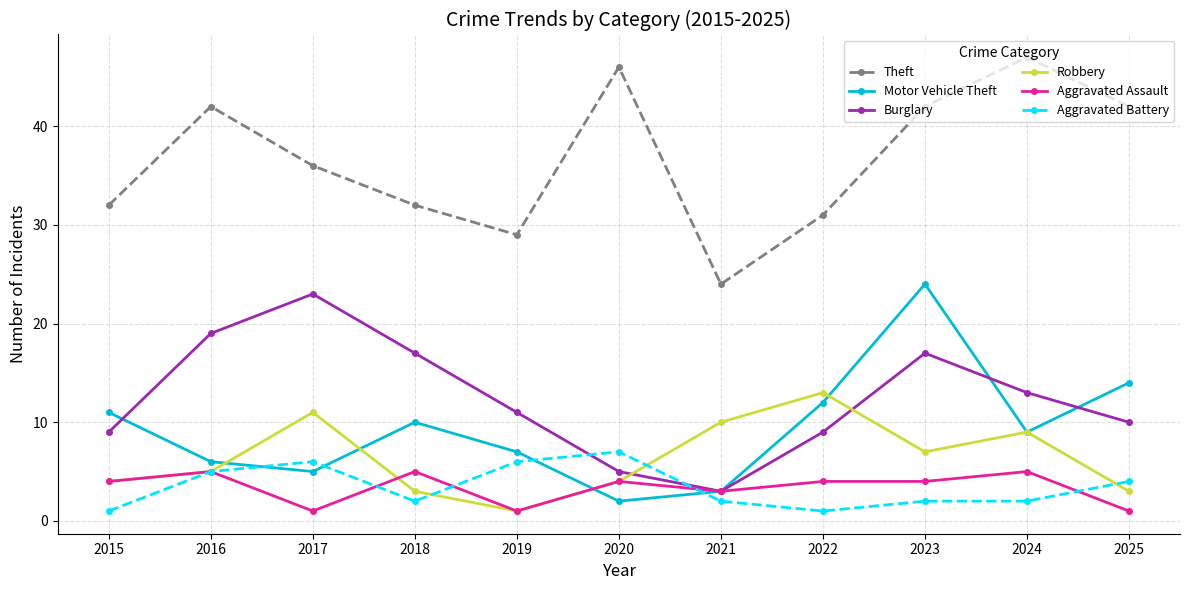

What are all the series names shown in the legend?

Theft, Motor Vehicle Theft, Burglary, Robbery, Aggravated Assault, Aggravated Battery